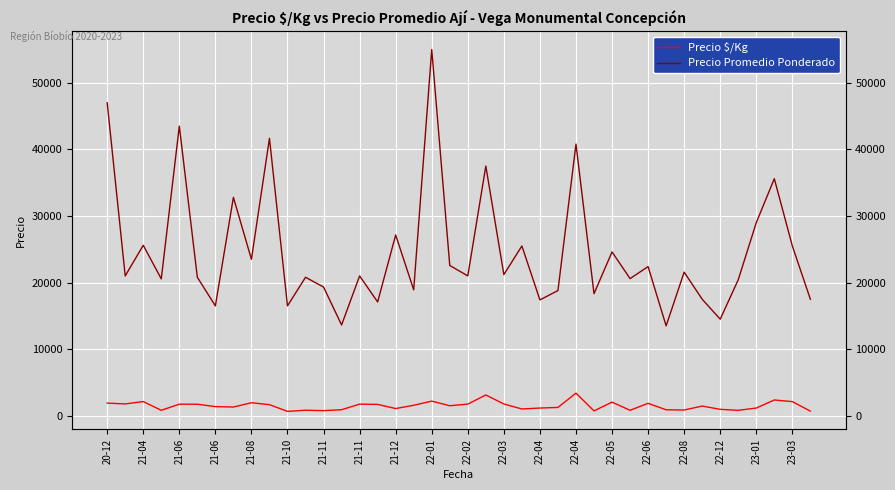

Which series has the largest range (max minus min)?

Precio Promedio Ponderado